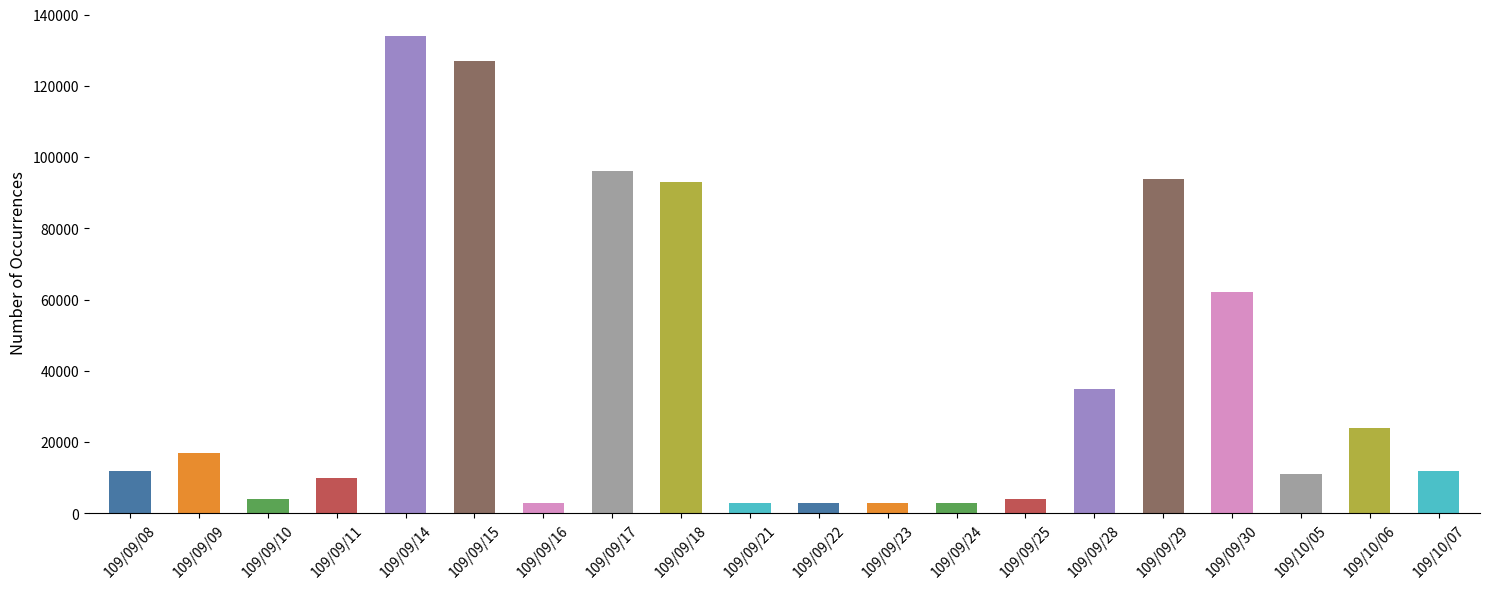

Is it true that the value at 109/09/18 is 23865?

False